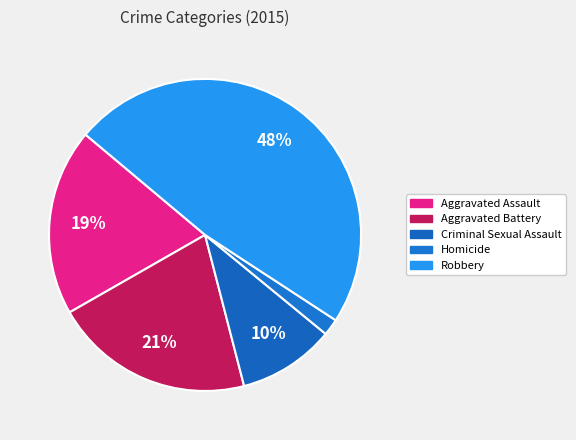

To the nearest percent, what is the average slice percentage?

20%